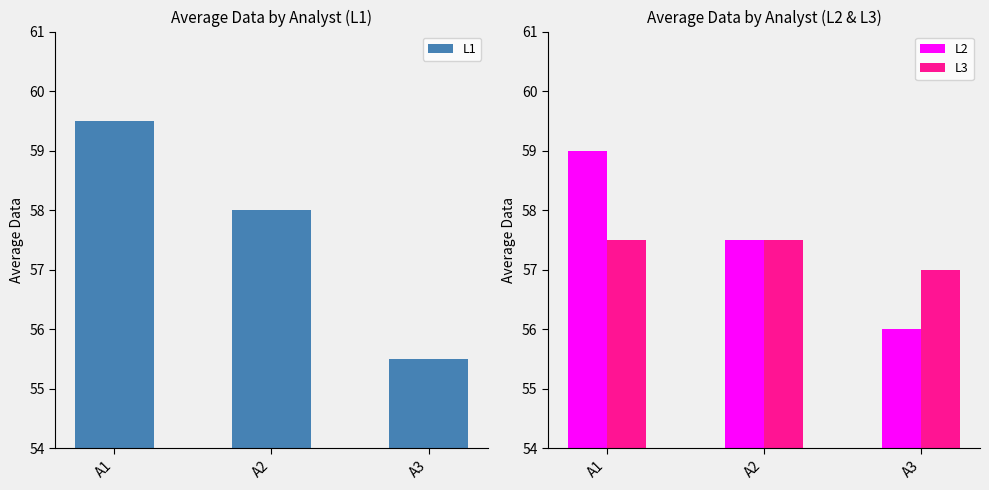

How many series are shown in this chart?

3